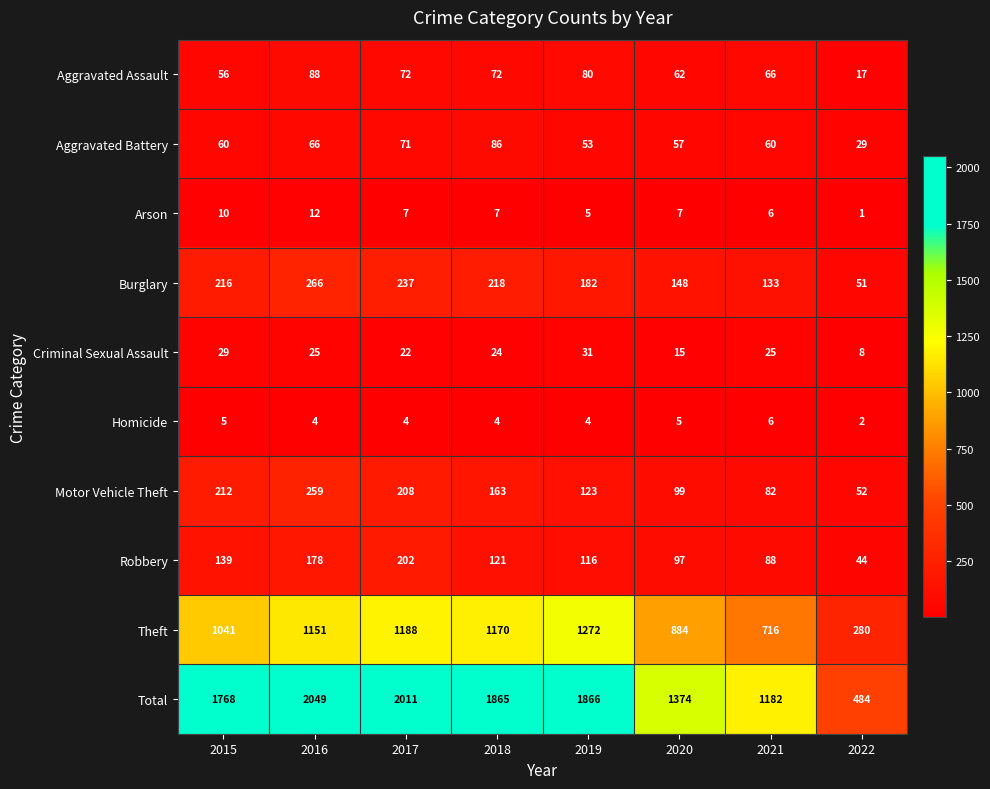

Between 2015 and 2017, which series saw the biggest shift?

Total